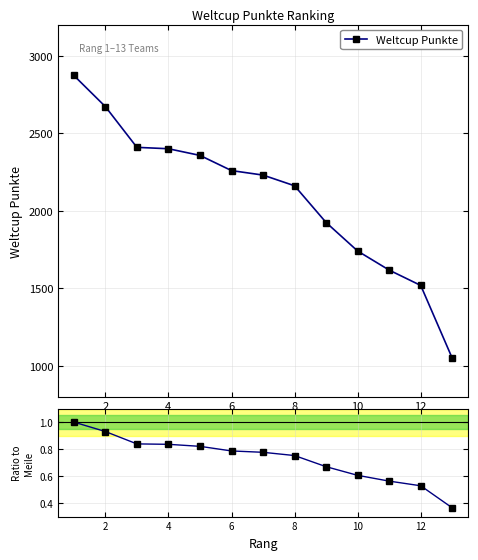

List the series in order of their overall mean, highest first.

Weltcup Punkte, Ratio to Meile